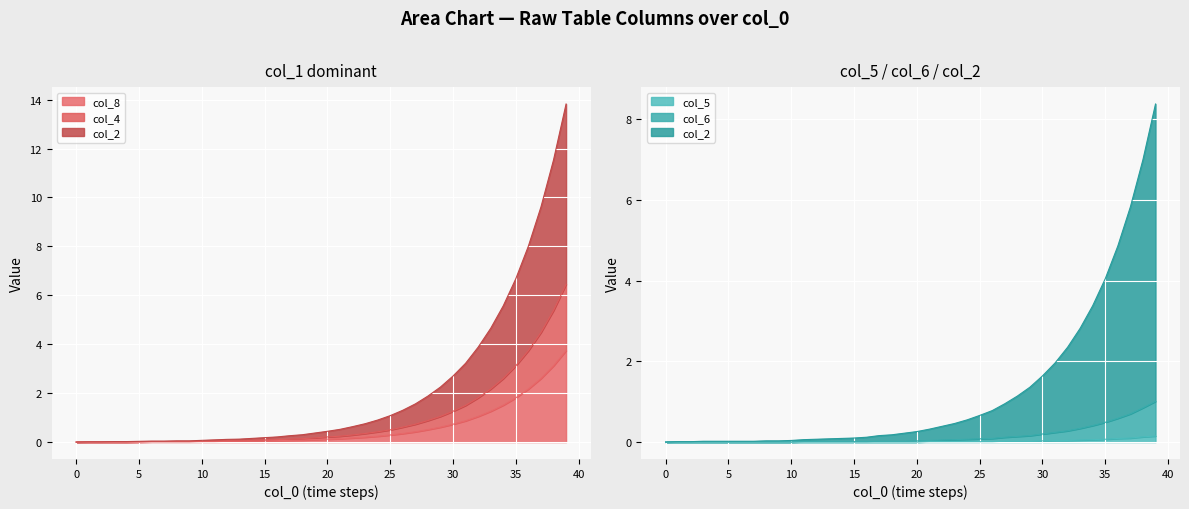

At which category is the sum across all series the highest?

39